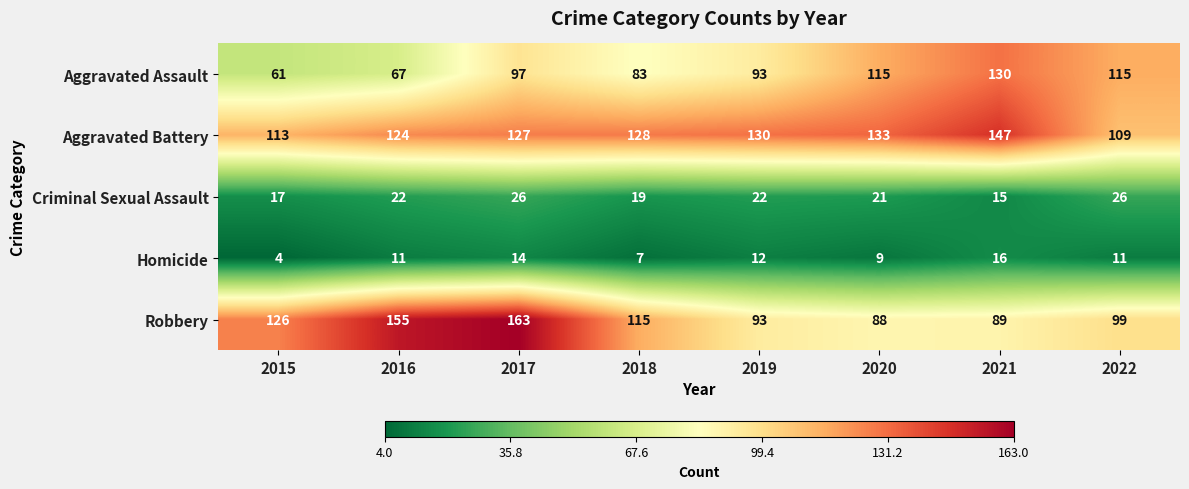

What is the average value of the Aggravated Battery series?

126